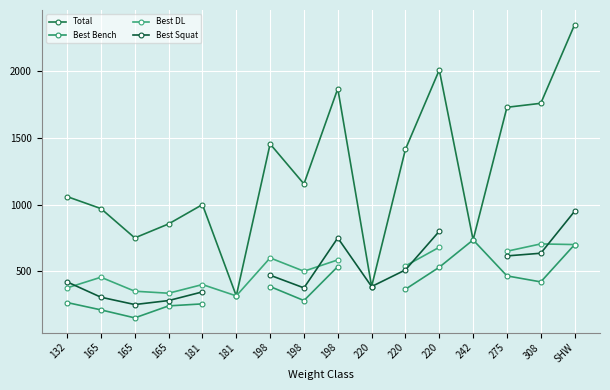

True or false: Total and Best Bench intersect in this chart.

False